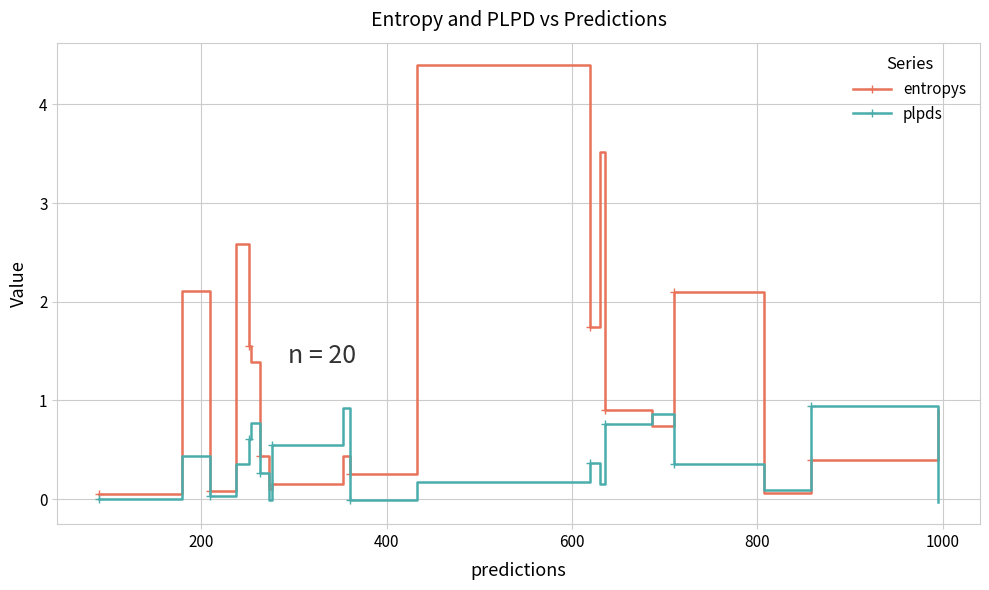

What is the maximum value shown in the chart?

4.4